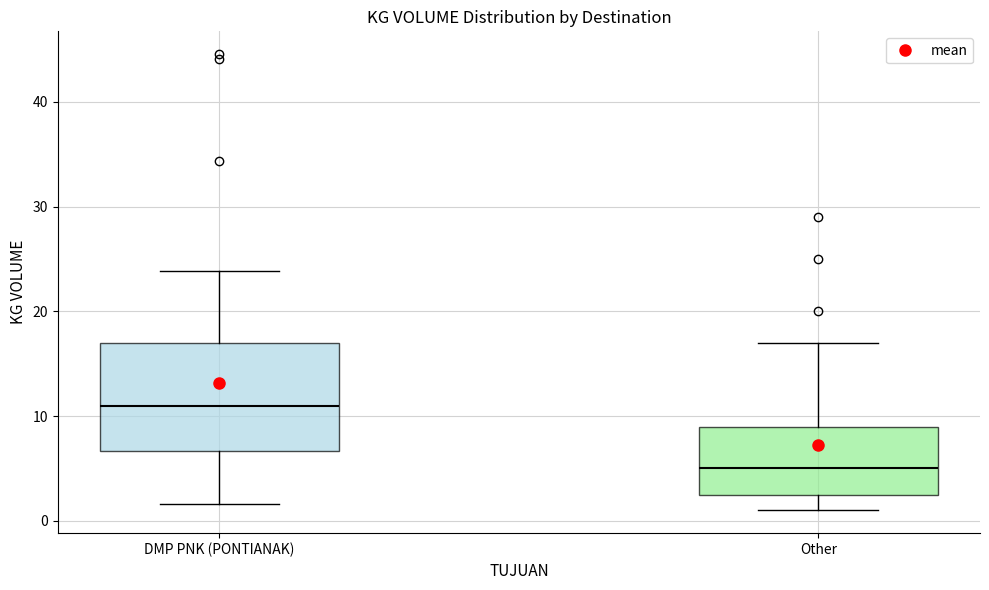

Where is the upper edge of the box for Other on the y-axis? The values are not printed on the chart, so give them approximately, as read against the axis.

9